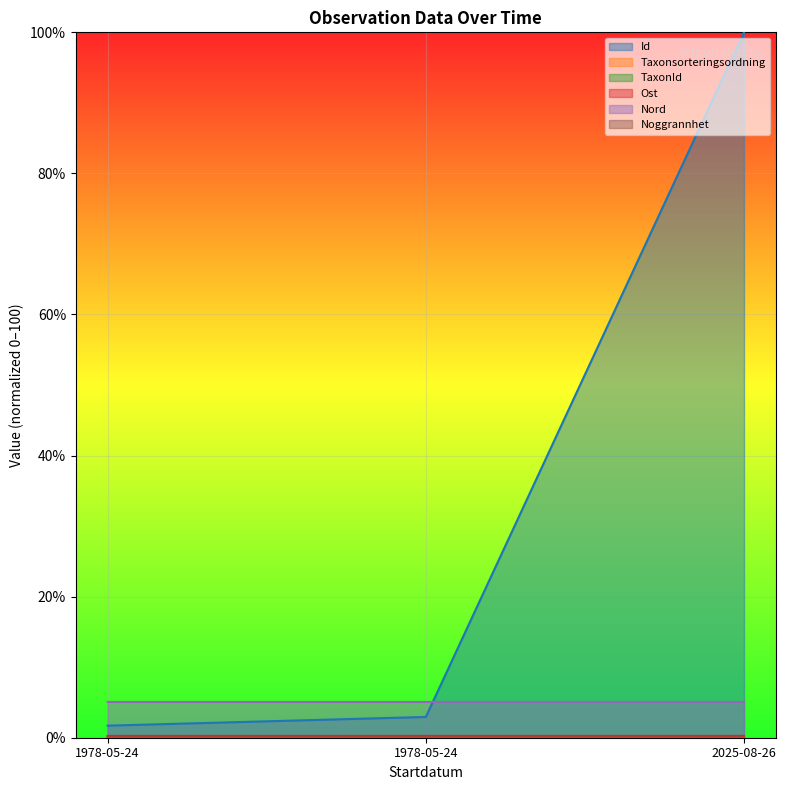

The value of Nord at 1978-05-24 is 2.5. True or false?

False